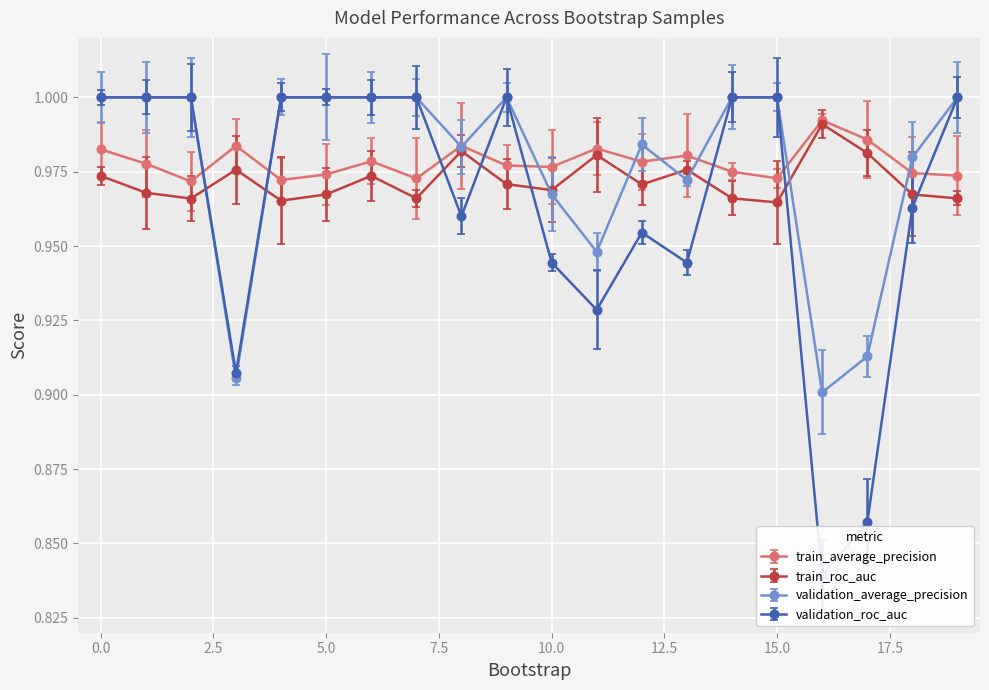

True or false: validation_roc_auc and validation_average_precision intersect in this chart.

True